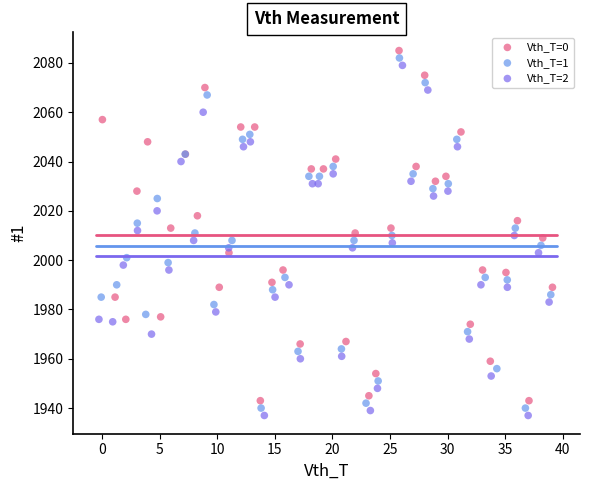

What are all the series names shown in the legend?

Vth_T=0, Vth_T=1, Vth_T=2